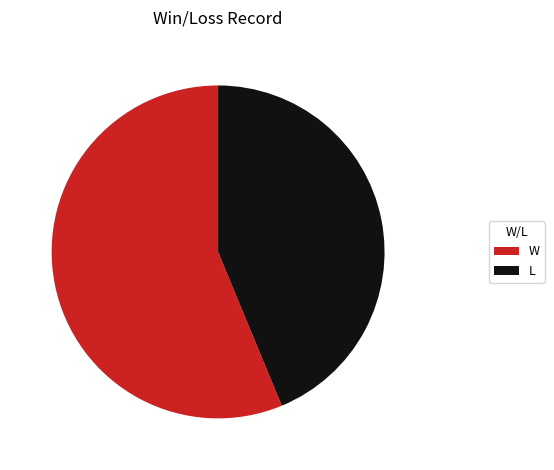

Is W the majority of the pie?

Yes